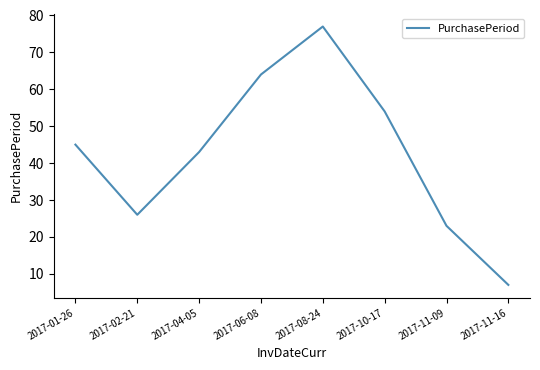

At which category does the chart reach its minimum across all series?

2017-11-16